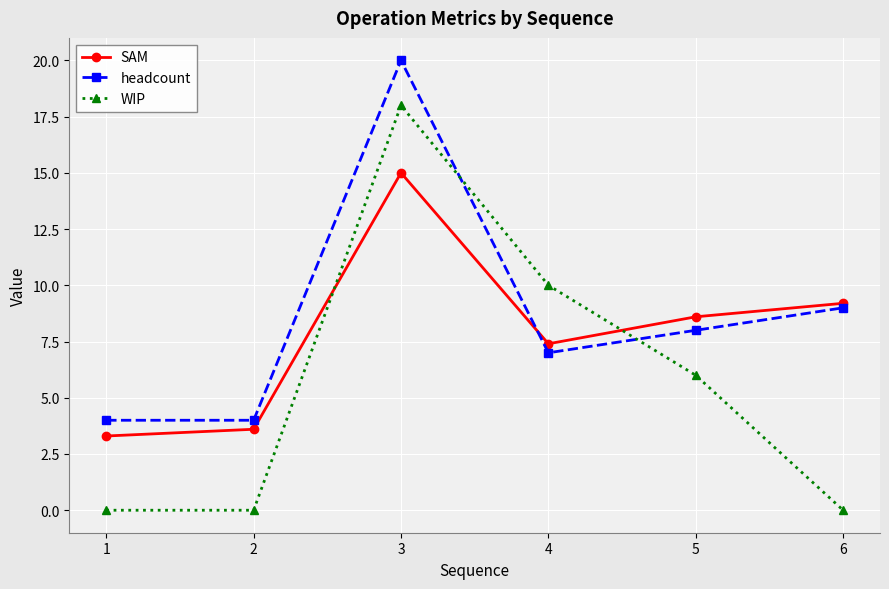

How many data points does each series have?

6